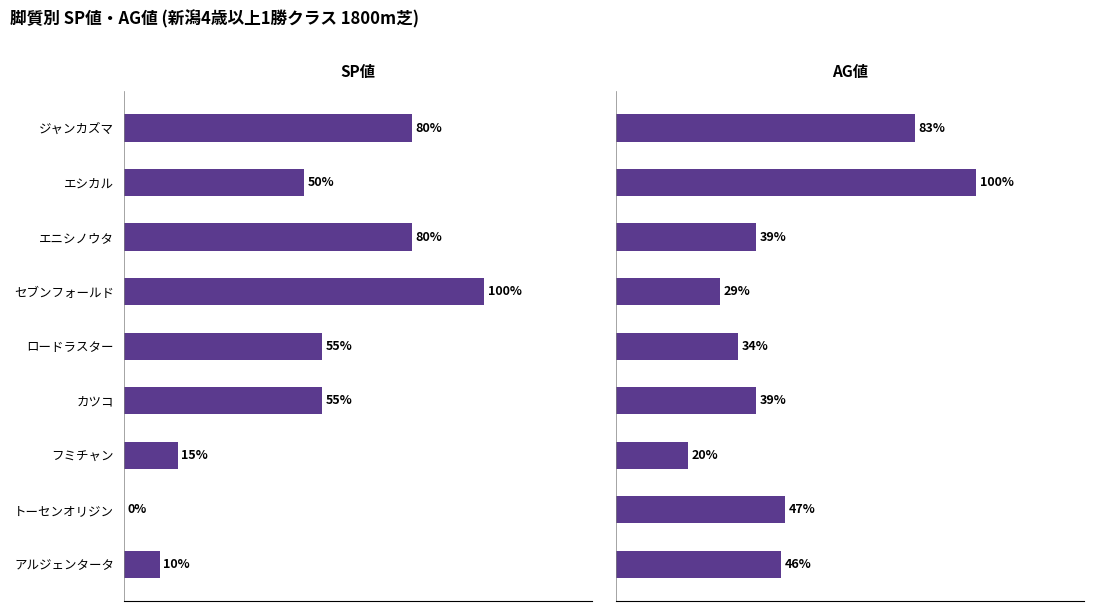

How many groups of bars are there?

9